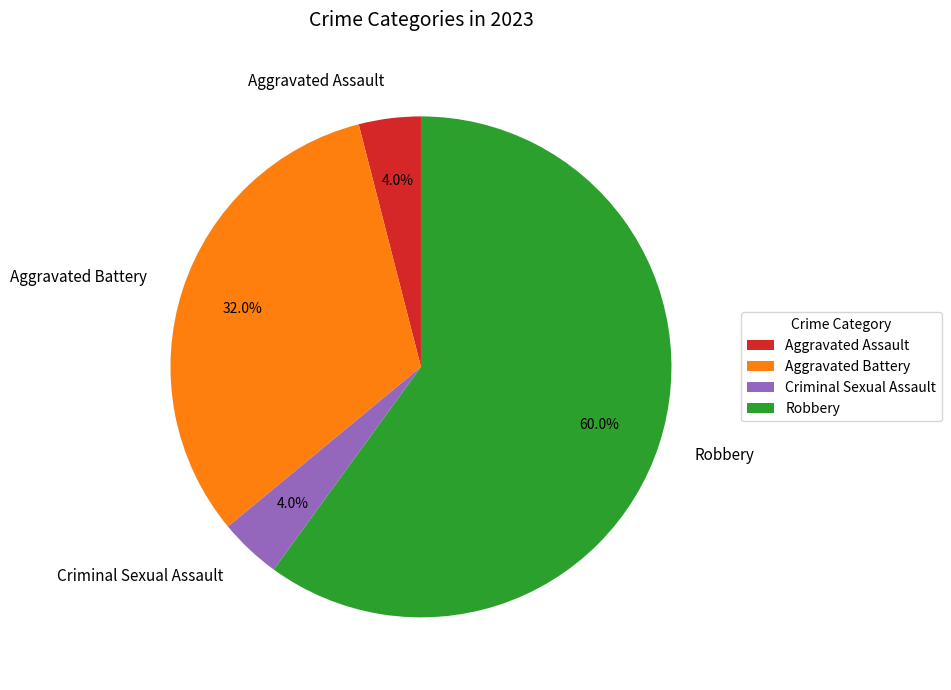

Combined, what portion of the pie is Criminal Sexual Assault and Robbery?

64.0%